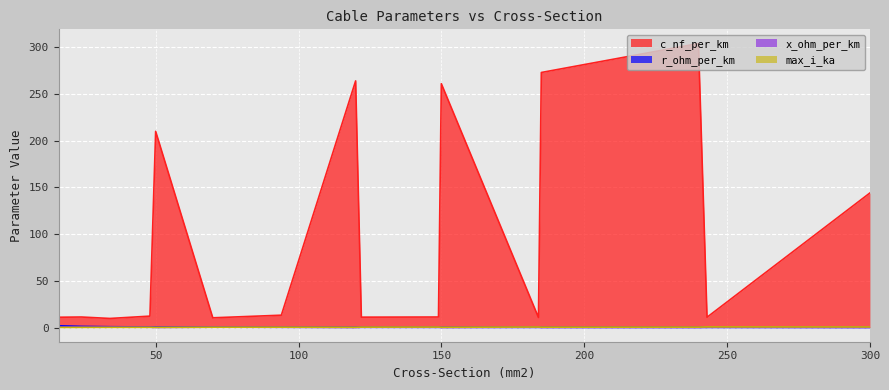

How many categories are shown in the chart?

16